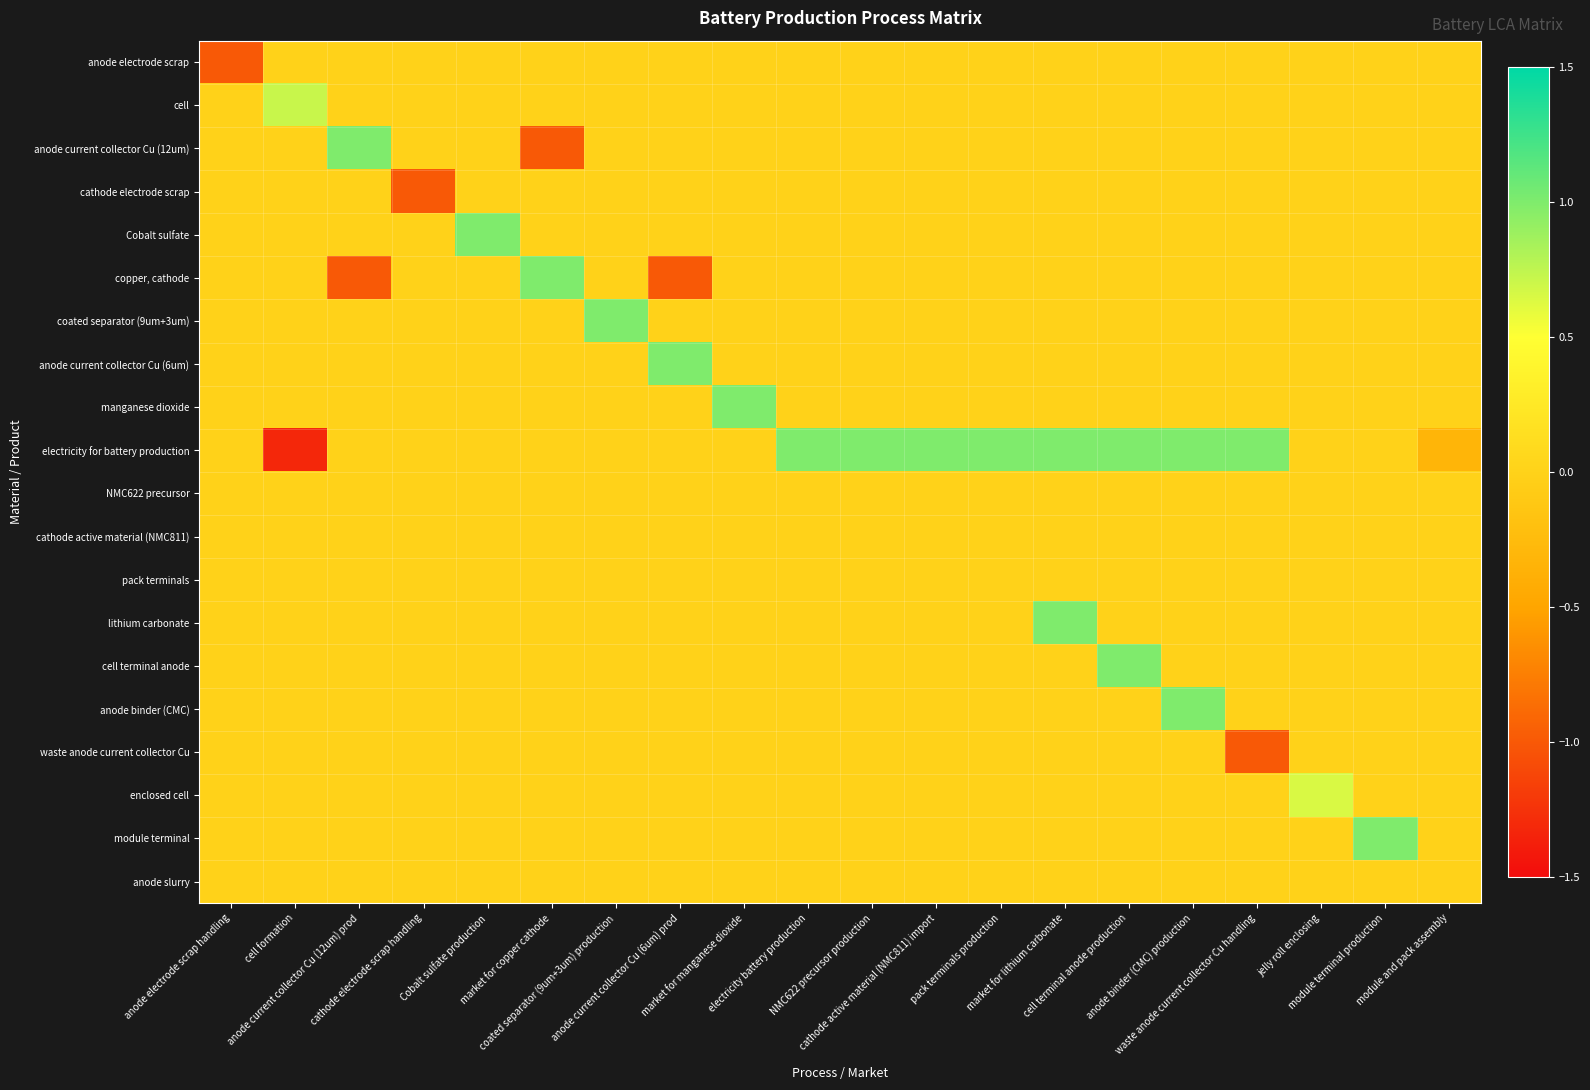

At cathode active material (NMC811) import, list the series in order from largest to smallest.

electricity for battery production, anode electrode scrap, cell, anode current collector Cu (12um), cathode electrode scrap, Cobalt sulfate, copper, cathode, coated separator (9um+3um), anode current collector Cu (6um), manganese dioxide, NMC622 precursor, cathode active material (NMC811), pack terminals, lithium carbonate, cell terminal anode, anode binder (CMC), waste anode current collector Cu, enclosed cell, module terminal, anode slurry